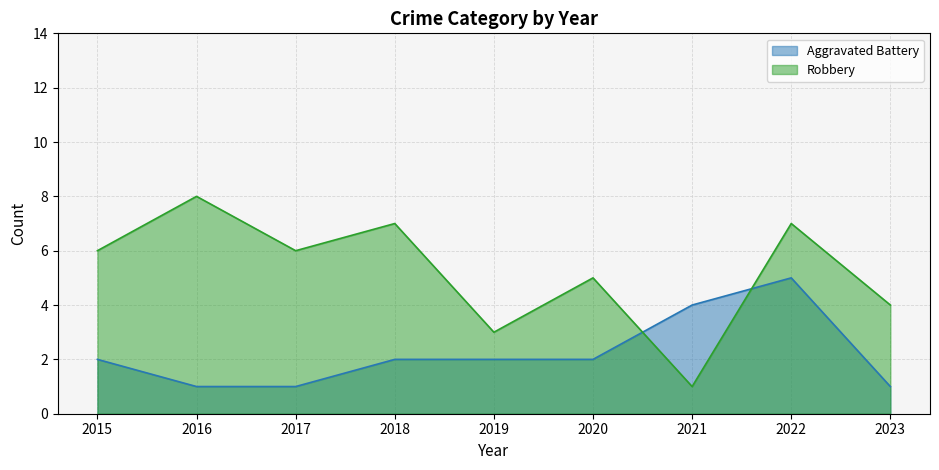

Where is the first local maximum for Robbery?

2016